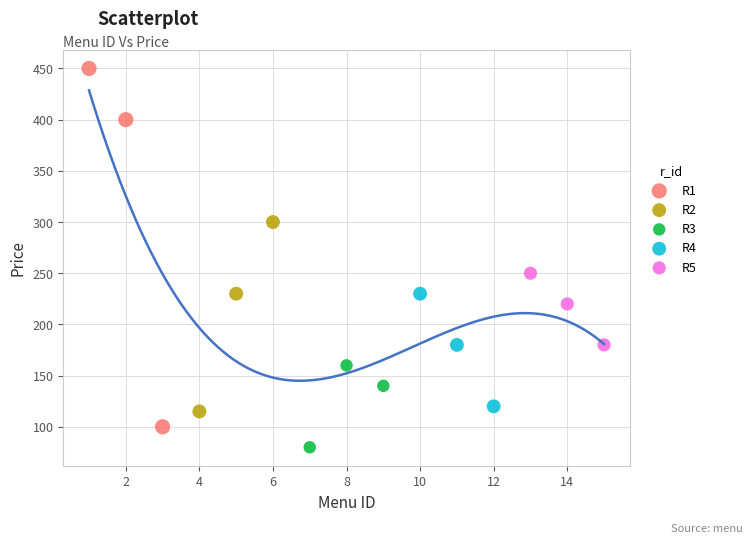

What are all the series names shown in the legend?

R1, R2, R3, R4, R5